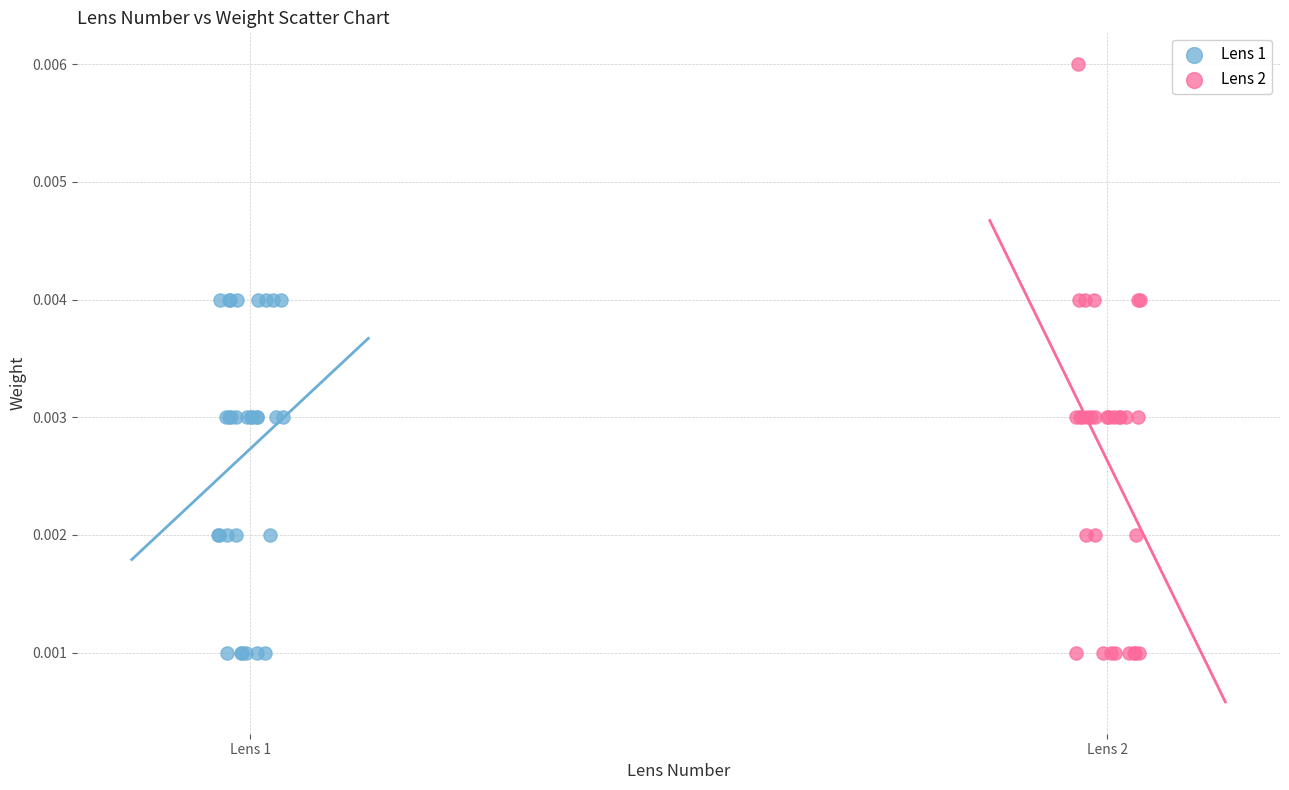

Which series contains the highest Y value?

Lens 2